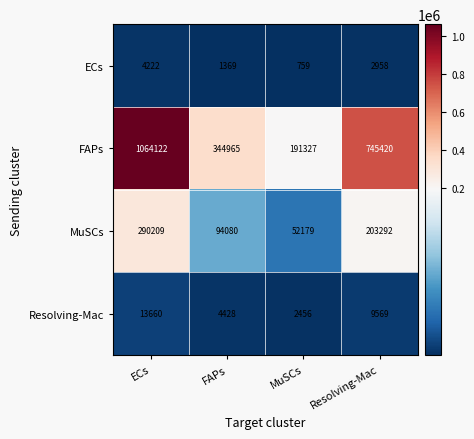

Reading left to right, transcribe all the data shown in this chart.

ECs: ECs=4222	FAPs=1369	MuSCs=759	Resolving-Mac=2958
FAPs: ECs=1064122	FAPs=344965	MuSCs=191327	Resolving-Mac=745420
MuSCs: ECs=290209	FAPs=94080	MuSCs=52179	Resolving-Mac=203292
Resolving-Mac: ECs=13660	FAPs=4428	MuSCs=2456	Resolving-Mac=9569